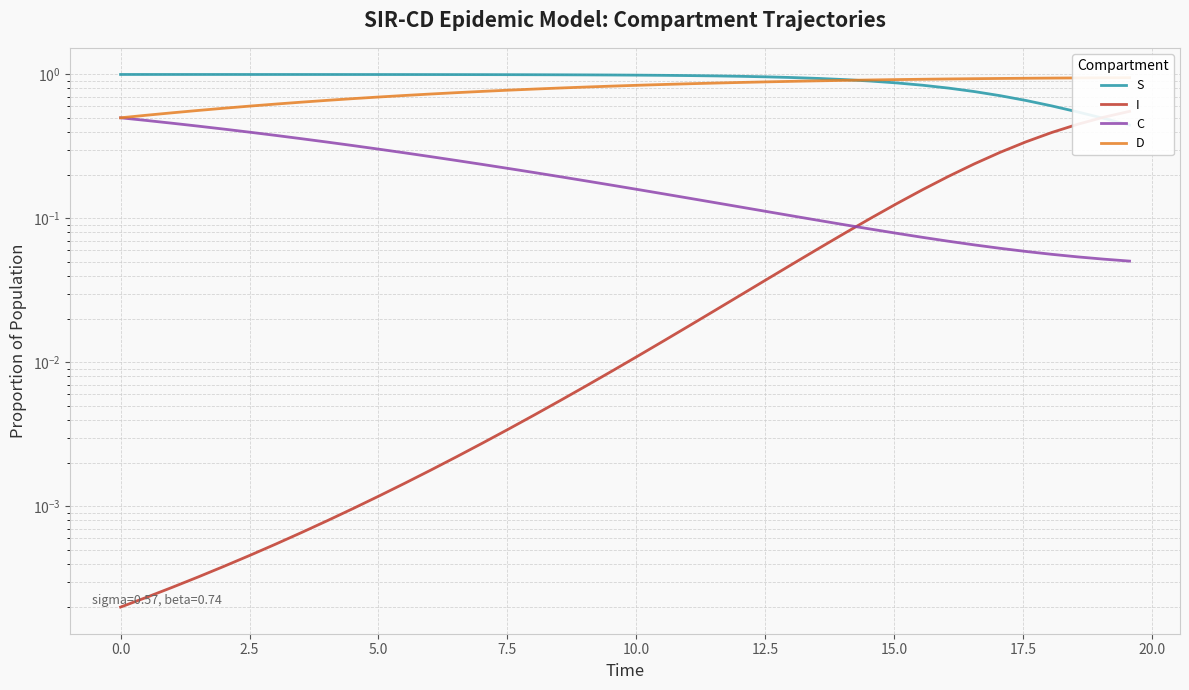

What is the value of the C point at the 38th from the left?

0.1